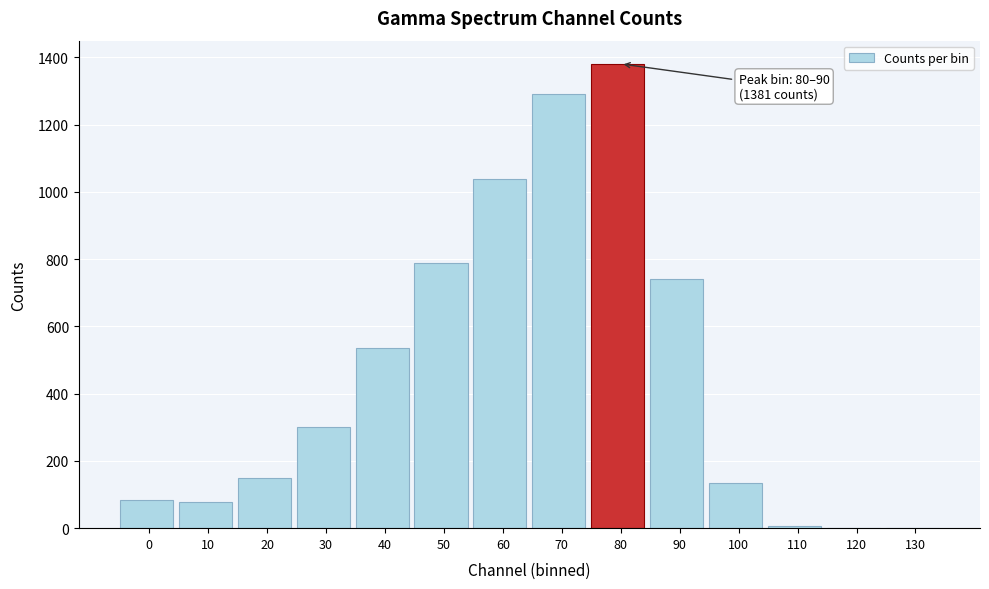

Reading right to left, what are all the values shown in this chart?

130=0	120=0	110=7	100=133	90=740	80=1381	70=1290	60=1040	50=789	40=537	30=300	20=150	10=77	0=84